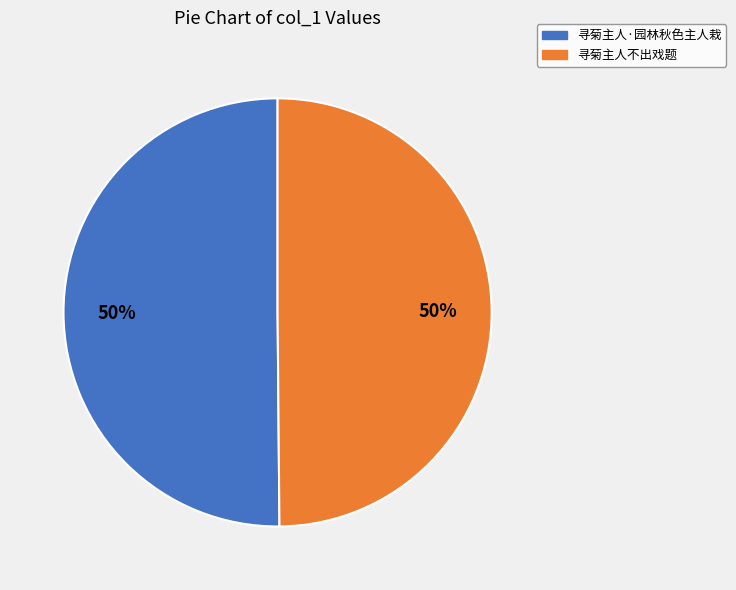

Count the number of slices in the pie.

2